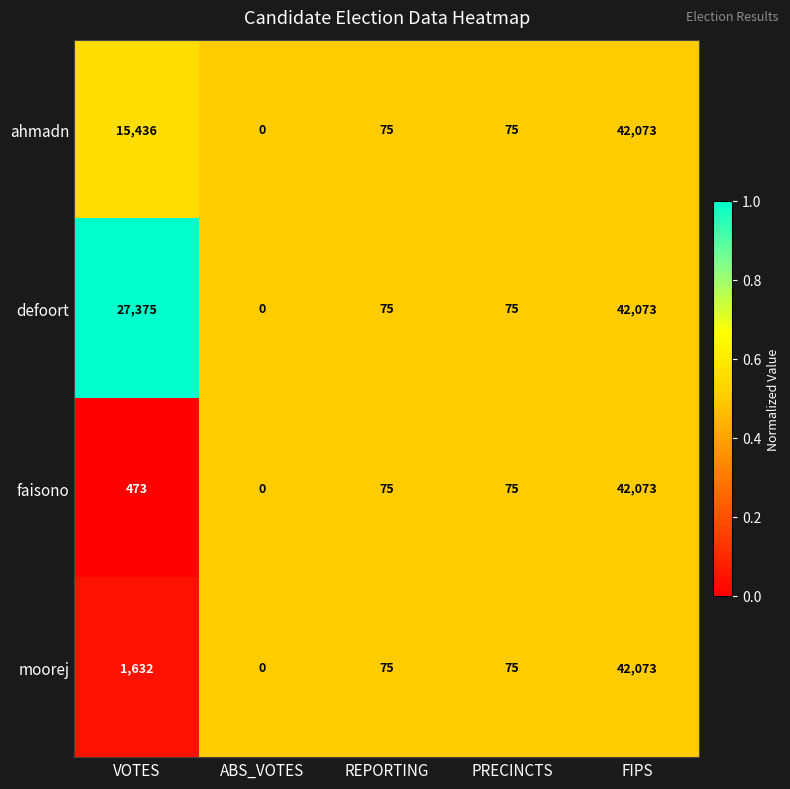

At which label does defoort first exceed 75?

VOTES